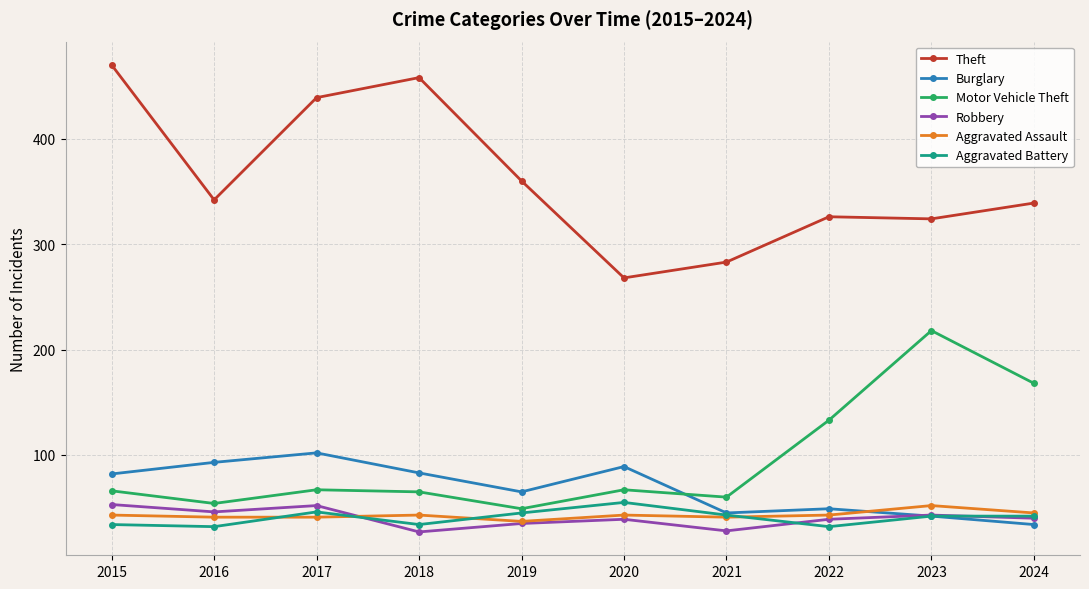

What is the difference between the maximum and minimum values in the Aggravated Battery series?

23